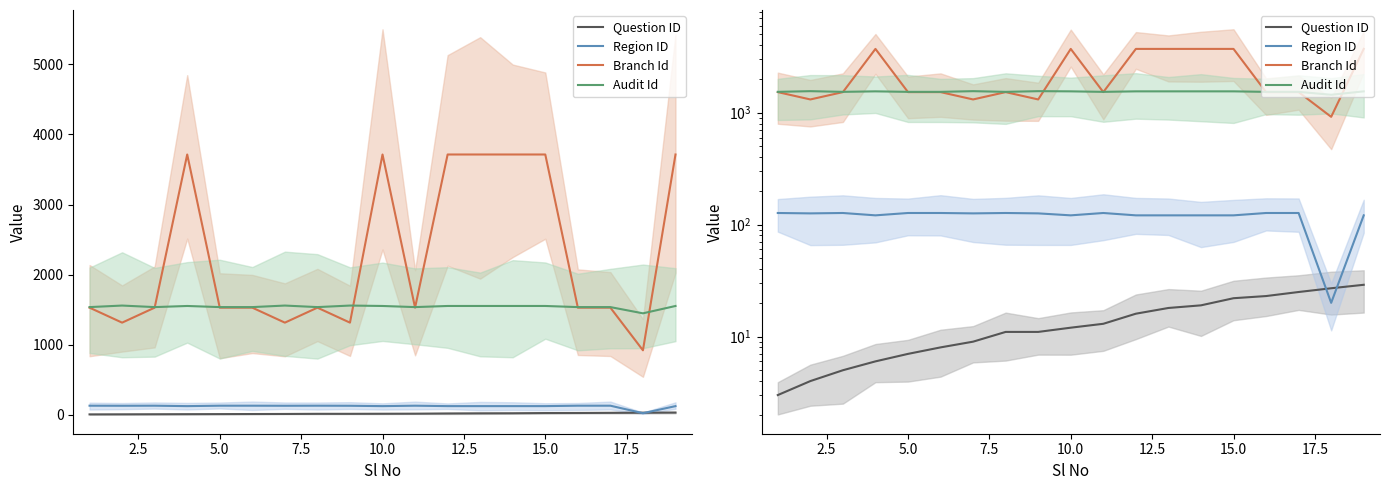

Is it true that Branch Id equals 502 at 12.5?

False